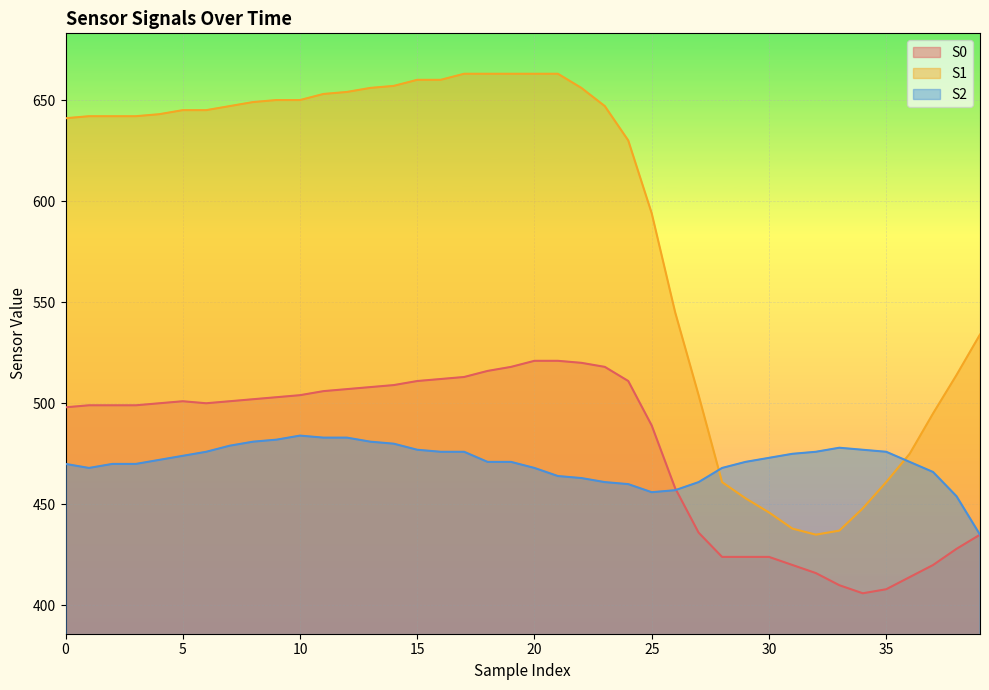

What is the sum of all S1 values?

23524